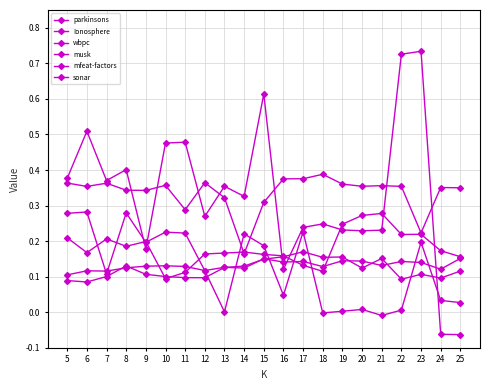

True or false: mfeat-factors and musk intersect in this chart.

True